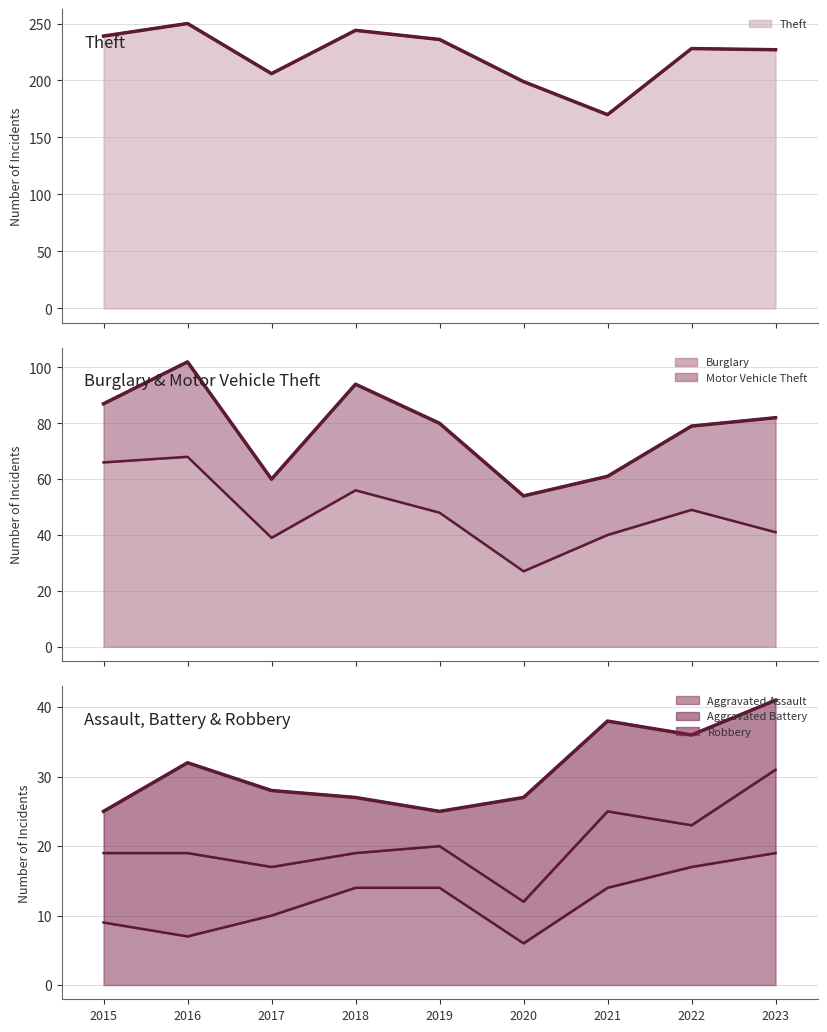

The value of Burglary at 2015 is 32. True or false?

False